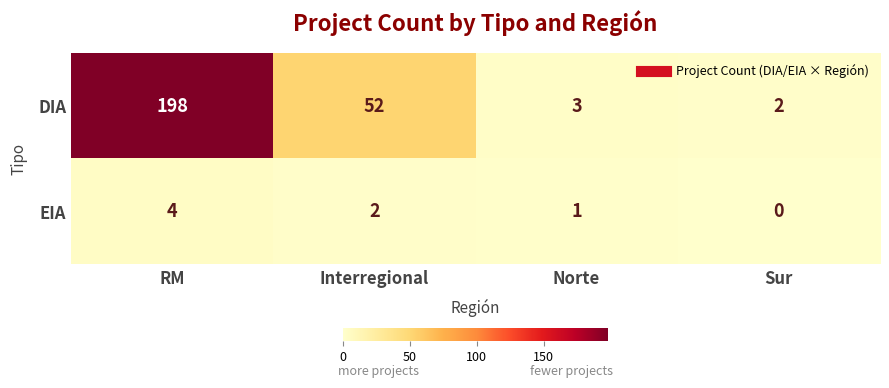

At Norte, list the series in order from largest to smallest.

DIA, EIA